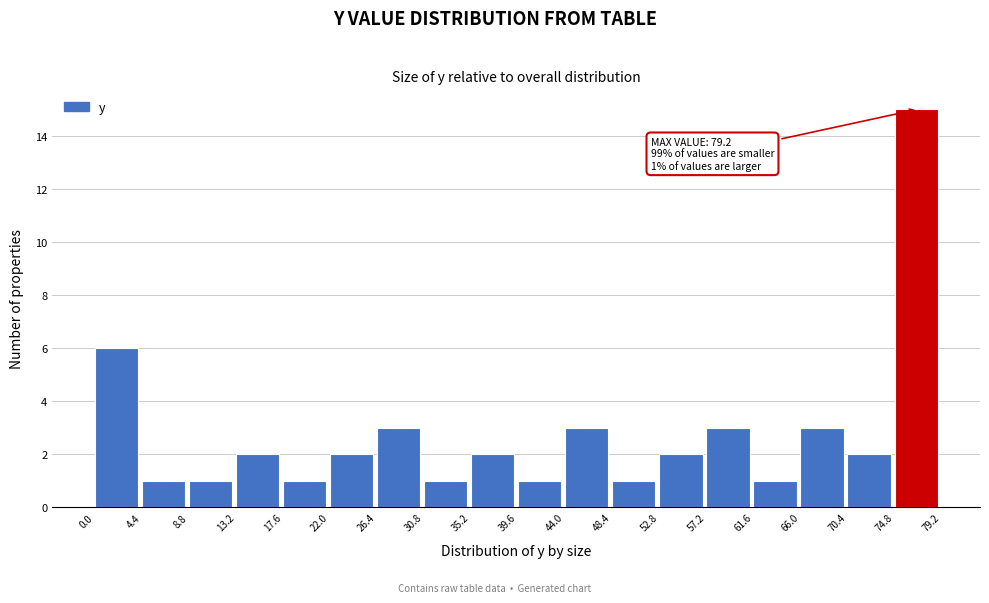

Which range on the x-axis has the tallest bar?

74.8 to 79.2